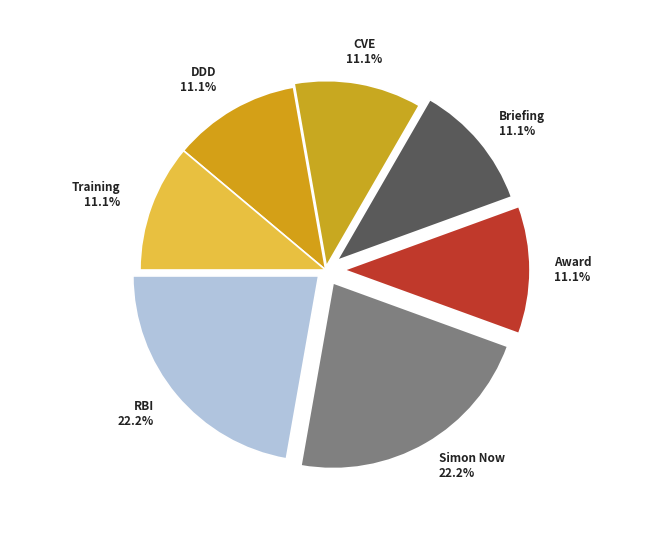

To the nearest percent, what percentage of the pie is RBI?

22%